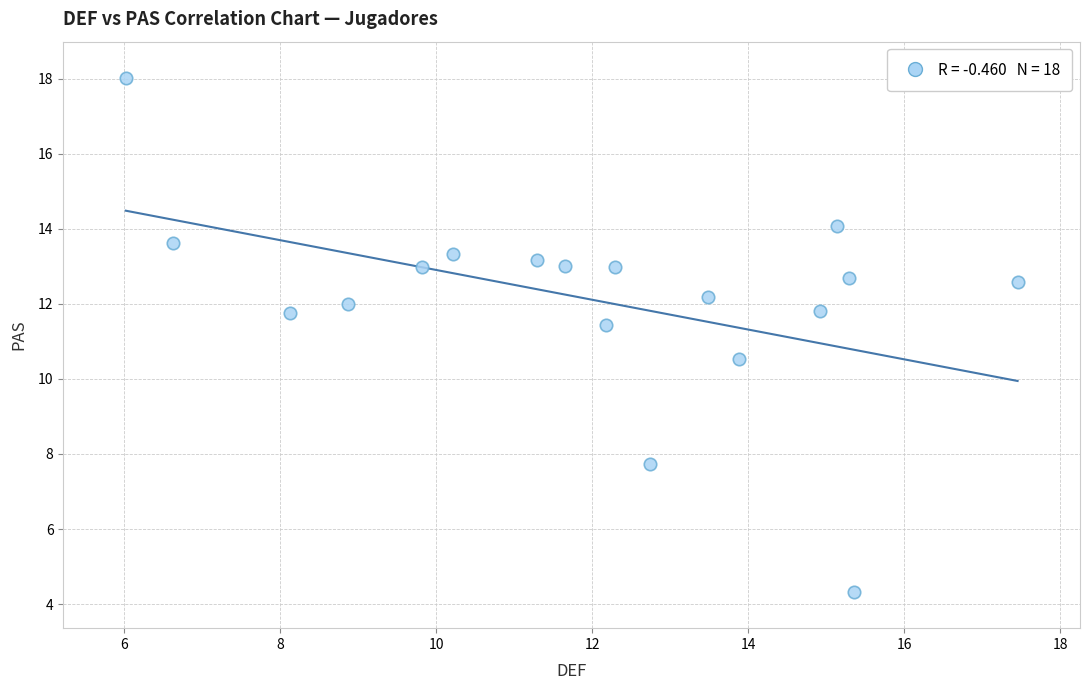

What is the range of X values (max minus min)?

11.4